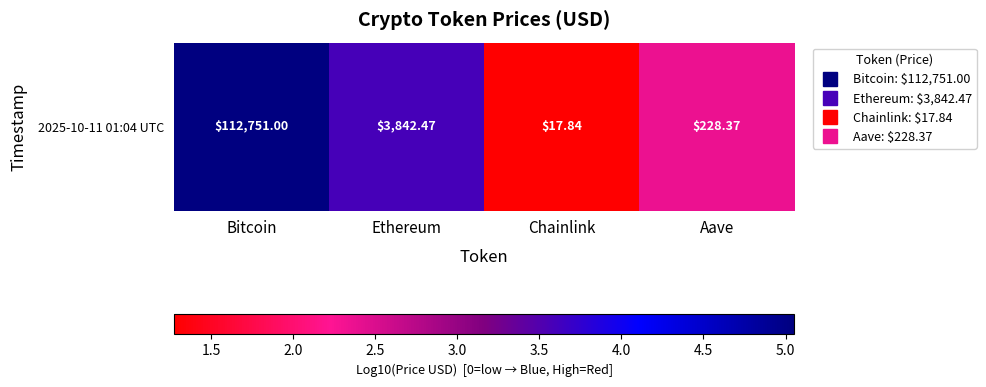

What is the difference between the values at Ethereum and Bitcoin?

1.5